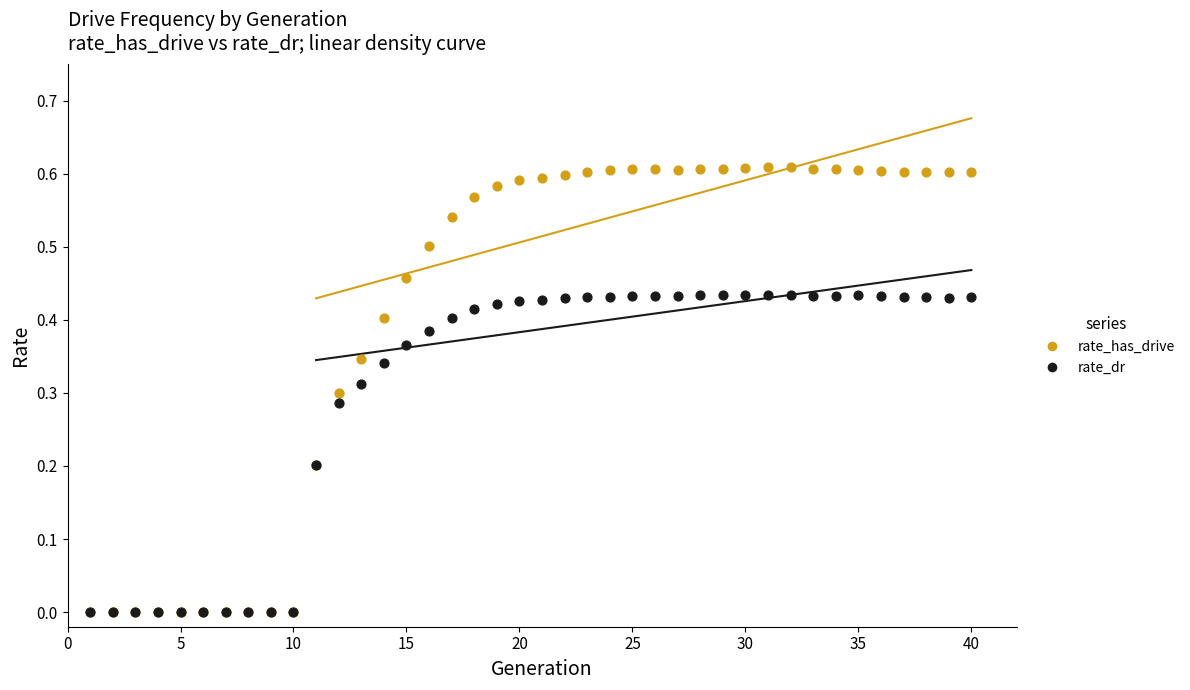

What are all the series names shown in the legend?

rate_has_drive, rate_dr